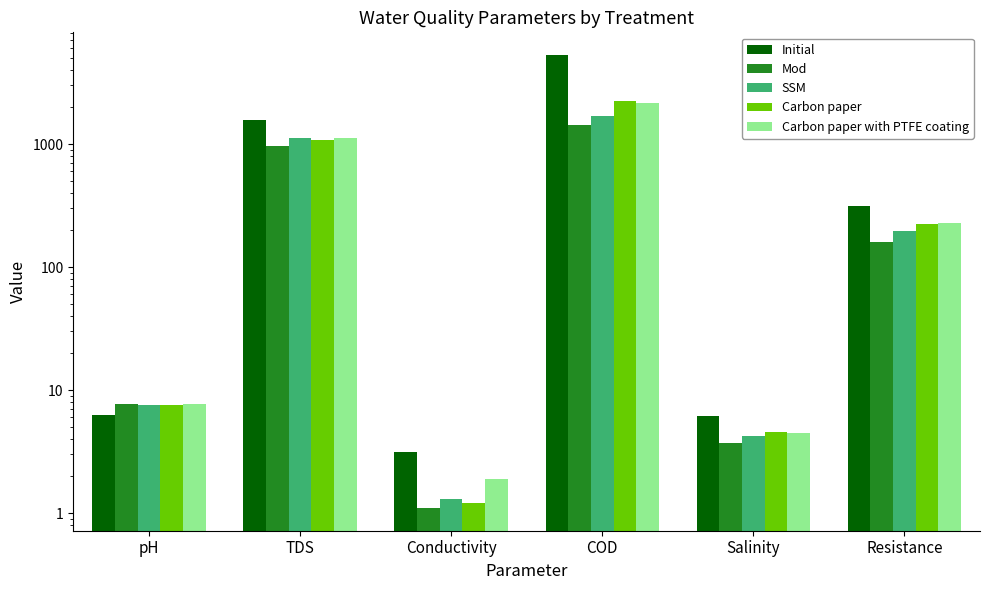

Reading left to right, list all the values displayed in this chart.

Initial: 6.3	1564.0	3.2	5302.0	6.2	315.0
Mod: 7.7	968.0	1.1	1431.0	3.7	159.0
SSM: 7.6	1112.0	1.3	1686.0	4.2	198.0
Carbon paper: 7.6	1088.0	1.2	2237.0	4.6	225.0
Carbon paper with PTFE coating: 7.7	1124.0	1.9	2174.0	4.5	229.0